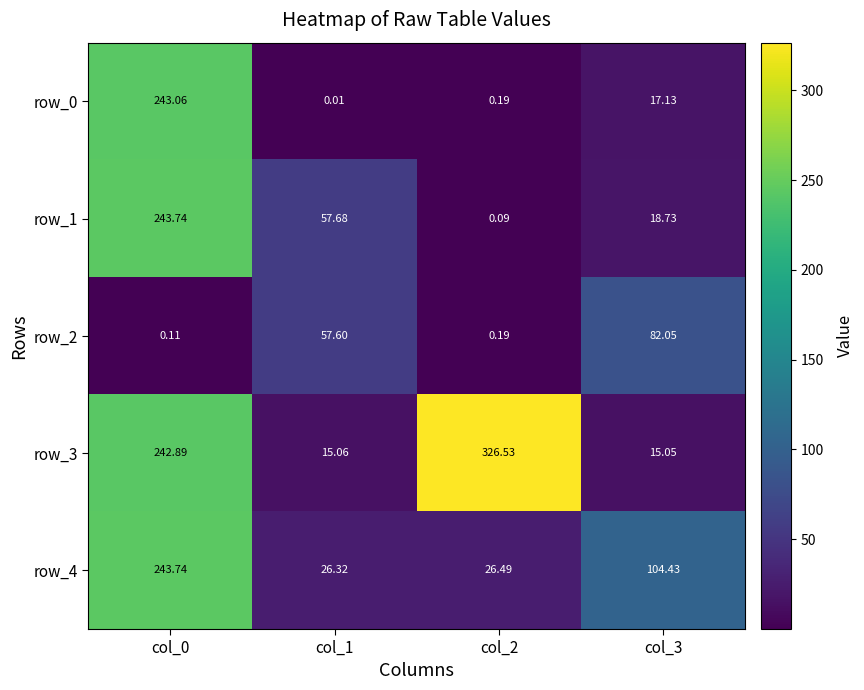

Is the value of row_1 at col_3 greater than the value of row_2 at col_1?

No